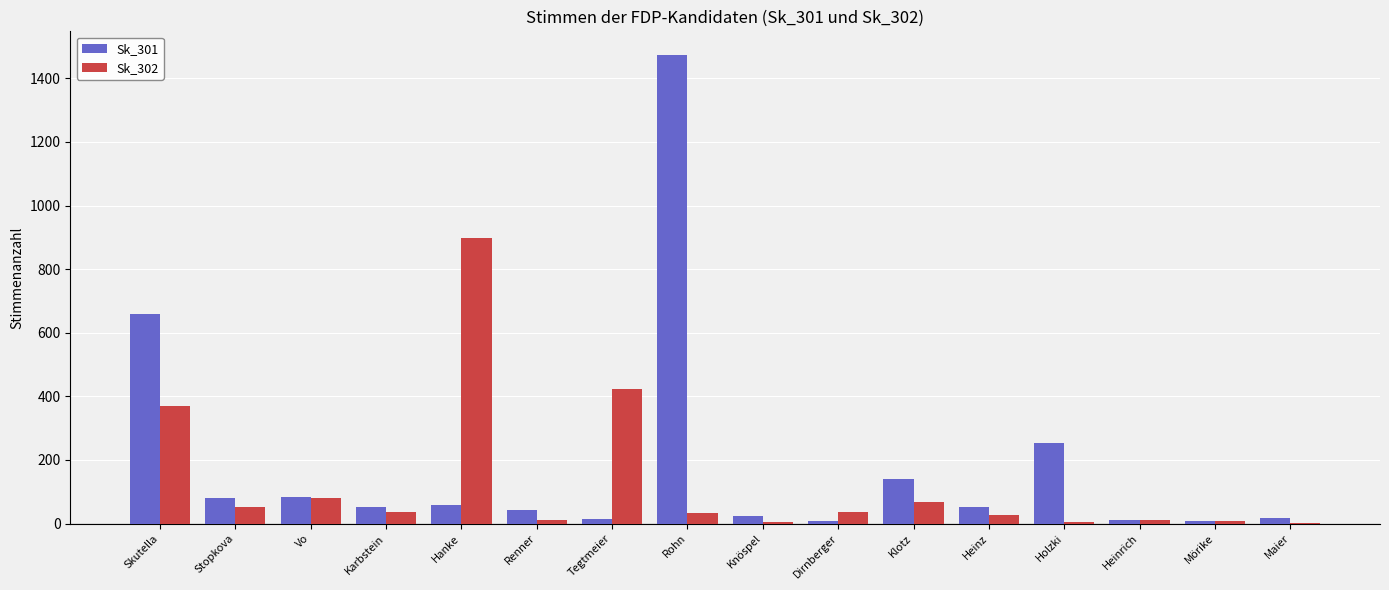

At which label does Sk_302 reach its peak?

Hanke